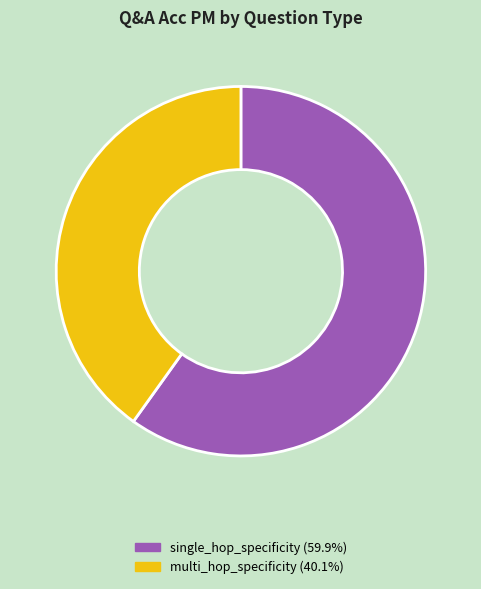

Do single_hop_specificity and multi_hop_specificity together represent more than half of the pie?

Yes